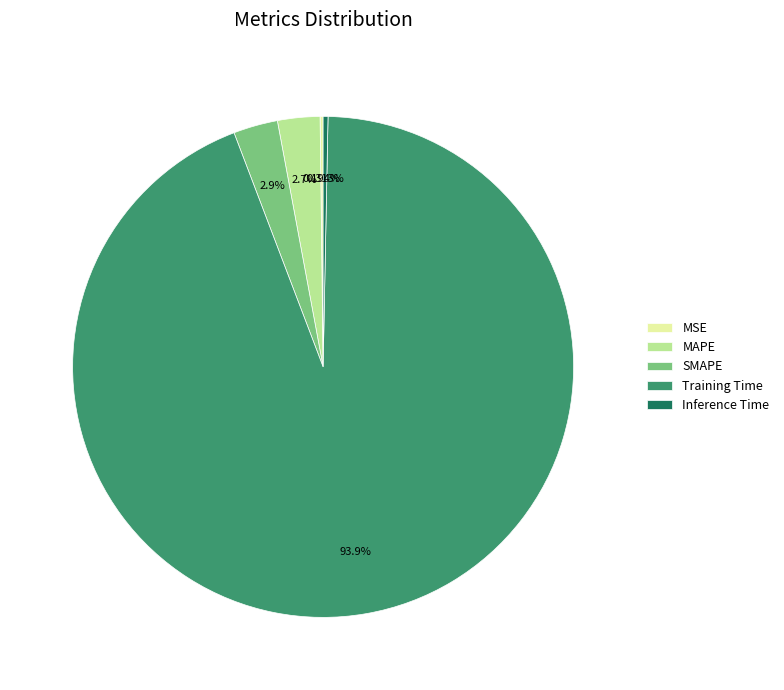

Which category accounts for the majority?

Training Time